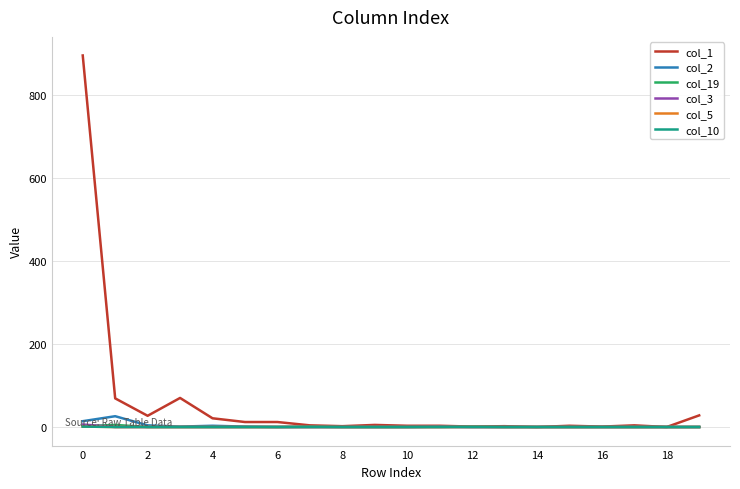

What is the difference between the maximum and second lowest values in the col_5 series?

1